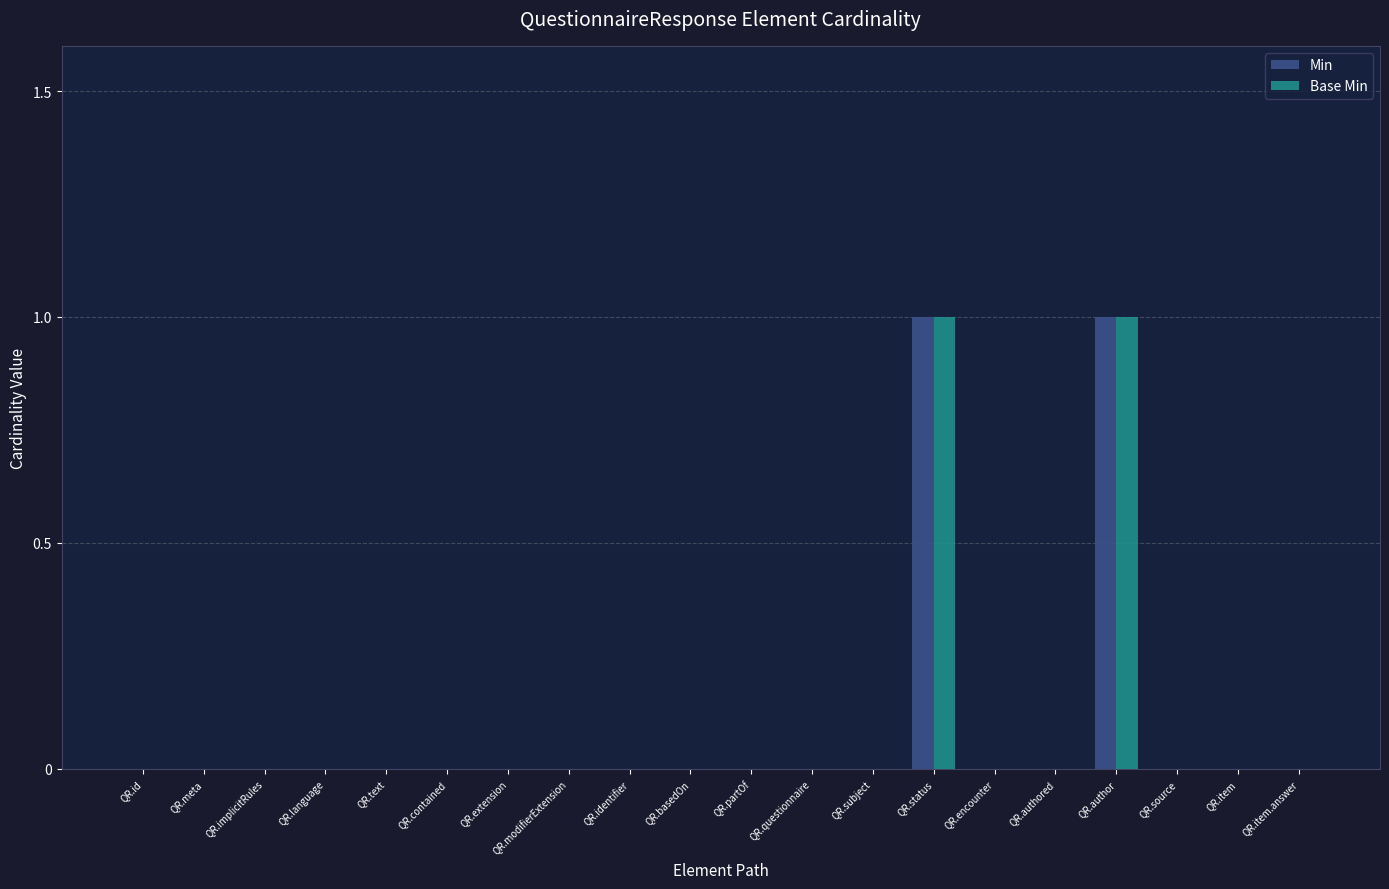

Reading right to left, list all the values displayed in this chart.

Min: 0	0	0	1	0	0	1	0	0	0	0	0	0	0	0	0	0	0	0	0
Base Min: 0	0	0	1	0	0	1	0	0	0	0	0	0	0	0	0	0	0	0	0